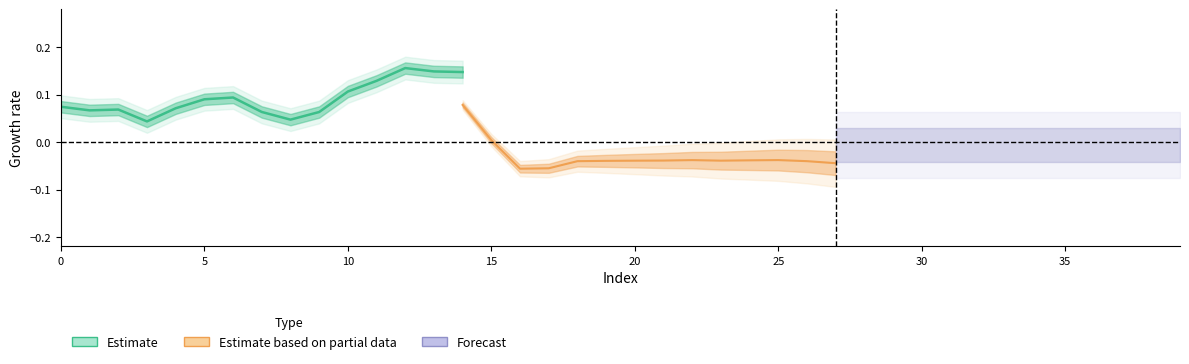

True or false: the data shows 0.2 at 11.

False